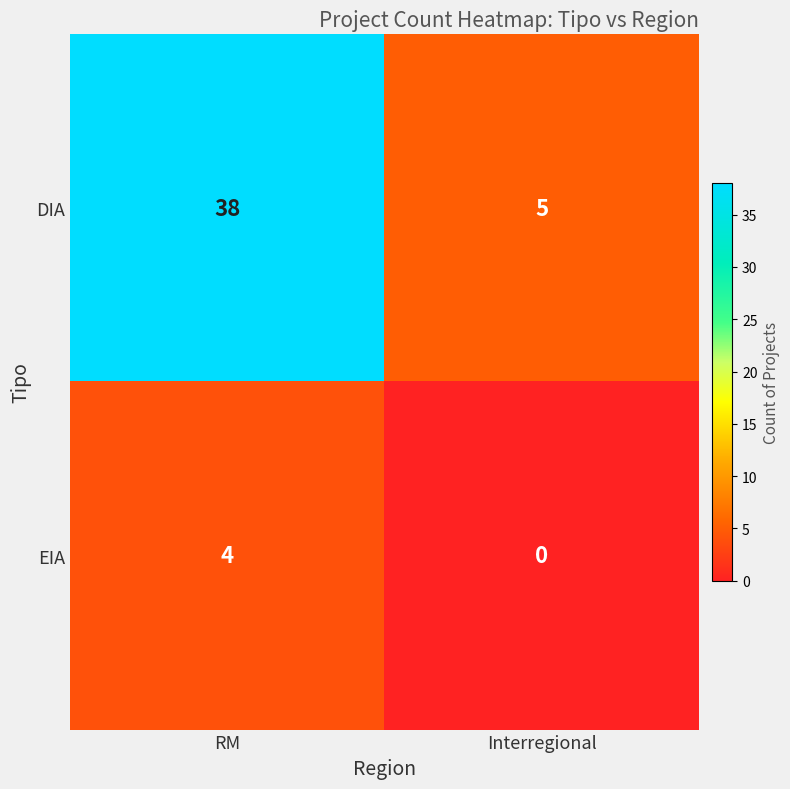

At which category is the sum across all series the highest?

RM